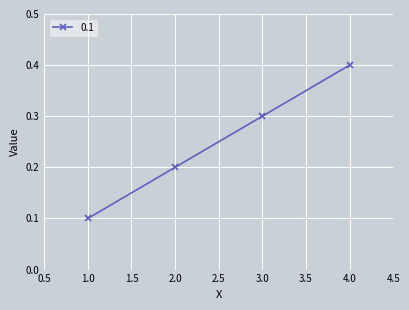

Is this an area chart (filled region under the line)?

No